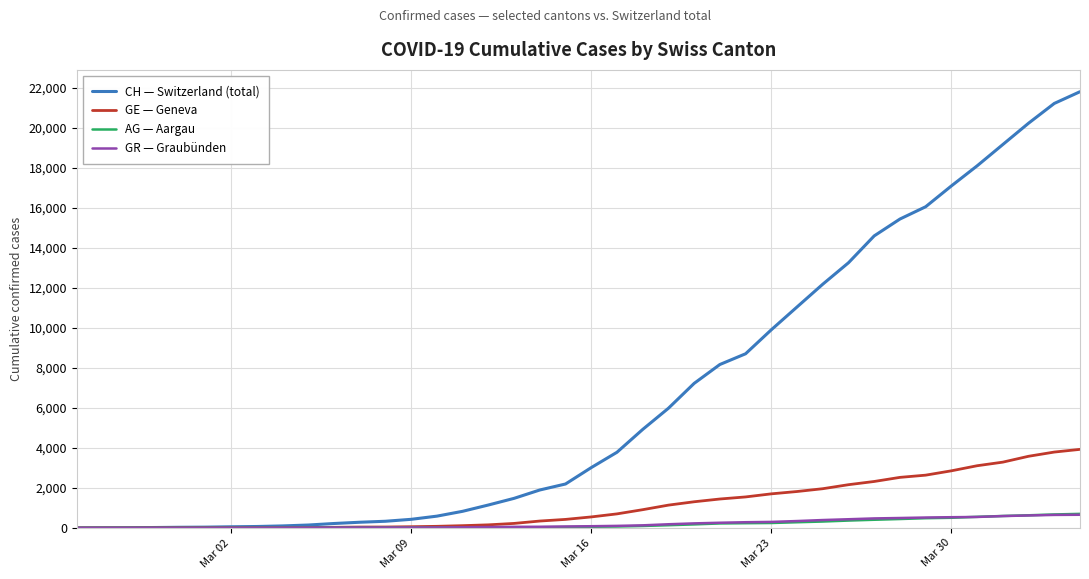

Count the number of categories in the chart.

40